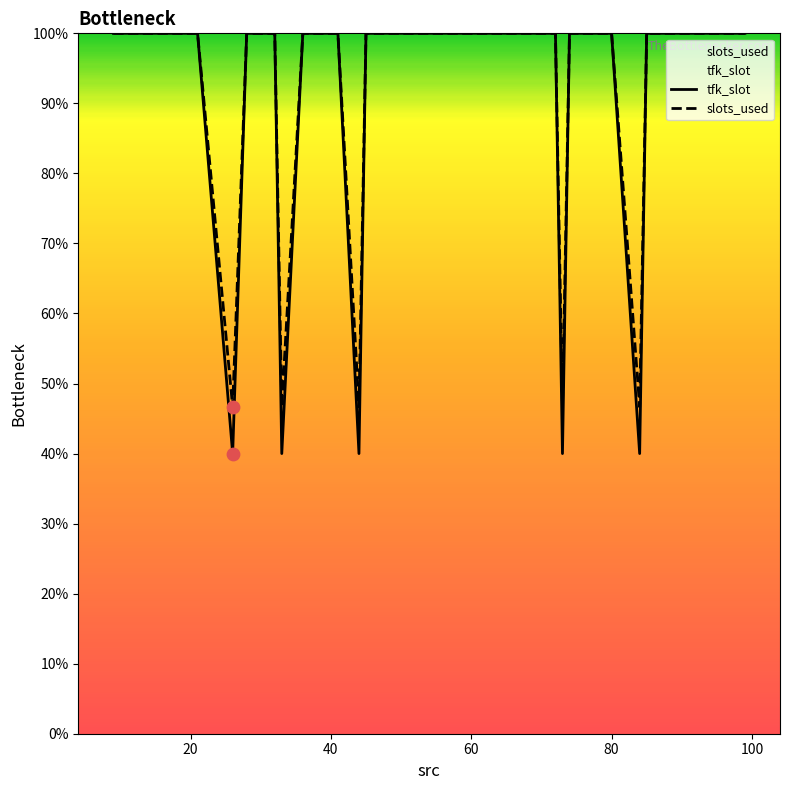

Which series has the largest total across all categories?

slots_used